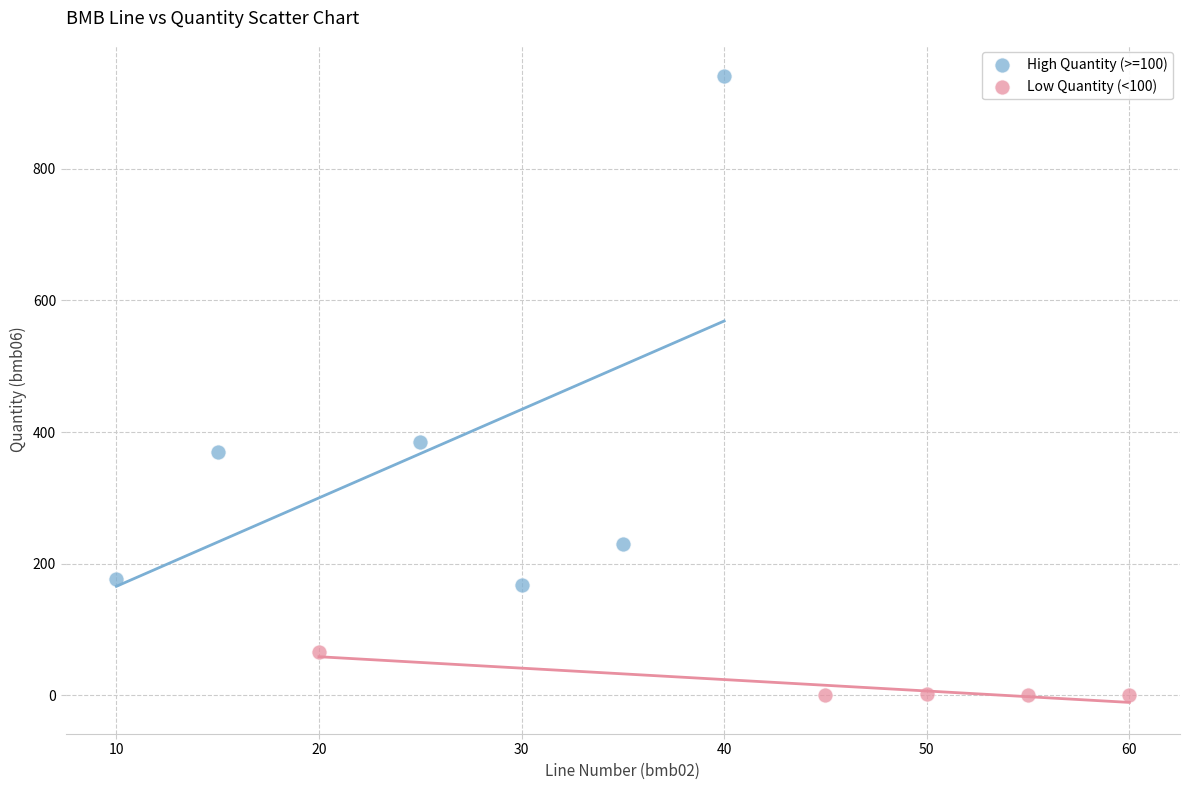

Which series reaches the minimum Y coordinate?

Low Quantity (<100)